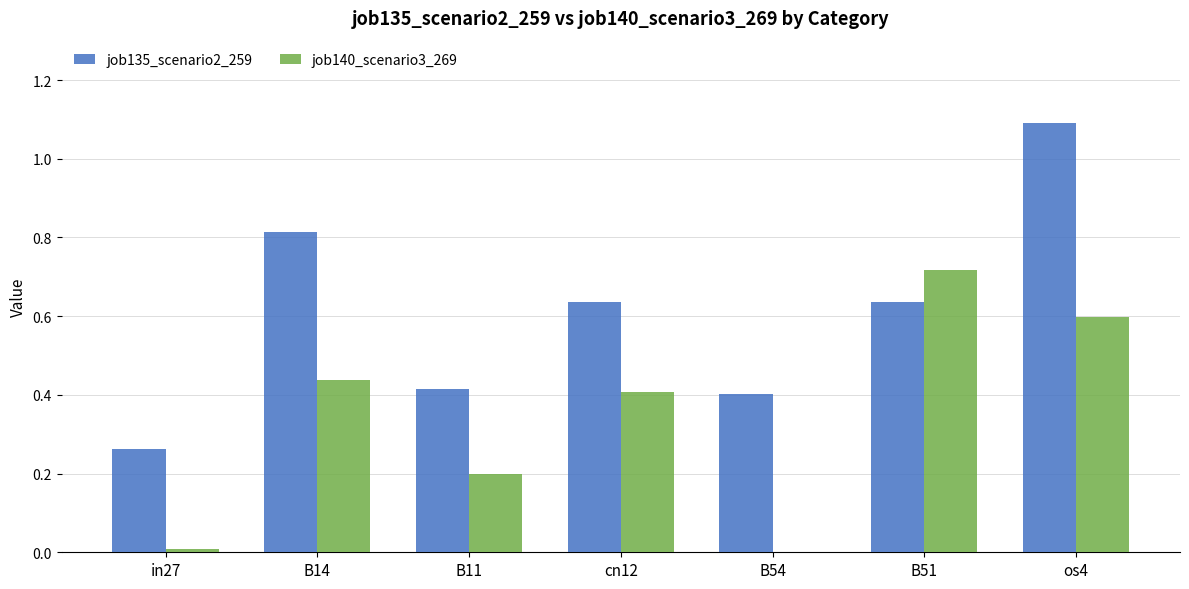

Which series has the widest spread of values?

job135_scenario2_259